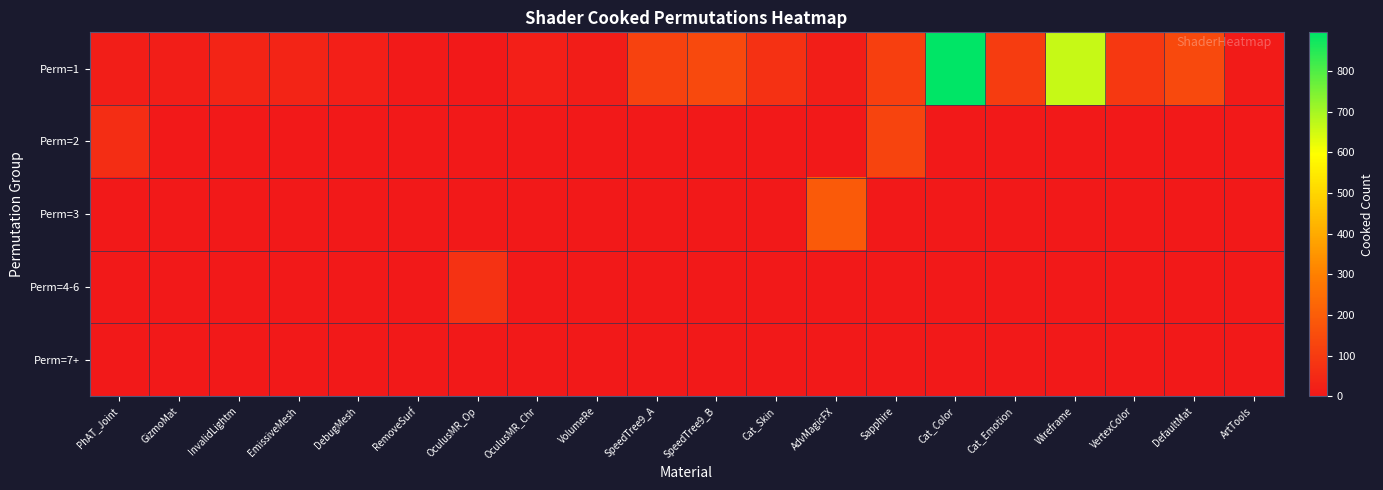

Reading left to right, list all the values displayed in this chart.

Perm=1: PhAT_Joint=16	GizmoMat=16	InvalidLightm=32	EmissiveMesh=34	DebugMesh=18	RemoveSurf=4	OculusMR_Op=2	OculusMR_Chr=20	VolumeRe=12	SpeedTree9_A=122	SpeedTree9_B=140	Cat_Skin=70	AdvMagicFX=17	Sapphire=115	Cat_Color=895	Cat_Emotion=103	Wireframe=661	VertexColor=92	DefaultMat=140	ArtTools=10
Perm=2: PhAT_Joint=62	GizmoMat=0	InvalidLightm=0	EmissiveMesh=0	DebugMesh=0	RemoveSurf=0	OculusMR_Op=0	OculusMR_Chr=0	VolumeRe=0	SpeedTree9_A=0	SpeedTree9_B=0	Cat_Skin=0	AdvMagicFX=0	Sapphire=126	Cat_Color=0	Cat_Emotion=0	Wireframe=0	VertexColor=0	DefaultMat=0	ArtTools=0
Perm=3: PhAT_Joint=0	GizmoMat=0	InvalidLightm=0	EmissiveMesh=0	DebugMesh=0	RemoveSurf=0	OculusMR_Op=0	OculusMR_Chr=0	VolumeRe=0	SpeedTree9_A=0	SpeedTree9_B=0	Cat_Skin=0	AdvMagicFX=192	Sapphire=0	Cat_Color=0	Cat_Emotion=0	Wireframe=0	VertexColor=0	DefaultMat=0	ArtTools=0
Perm=4-6: PhAT_Joint=0	GizmoMat=0	InvalidLightm=0	EmissiveMesh=0	DebugMesh=0	RemoveSurf=0	OculusMR_Op=74	OculusMR_Chr=0	VolumeRe=0	SpeedTree9_A=0	SpeedTree9_B=0	Cat_Skin=0	AdvMagicFX=0	Sapphire=0	Cat_Color=0	Cat_Emotion=0	Wireframe=0	VertexColor=0	DefaultMat=0	ArtTools=0
Perm=7+: PhAT_Joint=0	GizmoMat=0	InvalidLightm=0	EmissiveMesh=0	DebugMesh=0	RemoveSurf=0	OculusMR_Op=0	OculusMR_Chr=0	VolumeRe=0	SpeedTree9_A=0	SpeedTree9_B=0	Cat_Skin=0	AdvMagicFX=0	Sapphire=0	Cat_Color=0	Cat_Emotion=0	Wireframe=0	VertexColor=0	DefaultMat=0	ArtTools=0